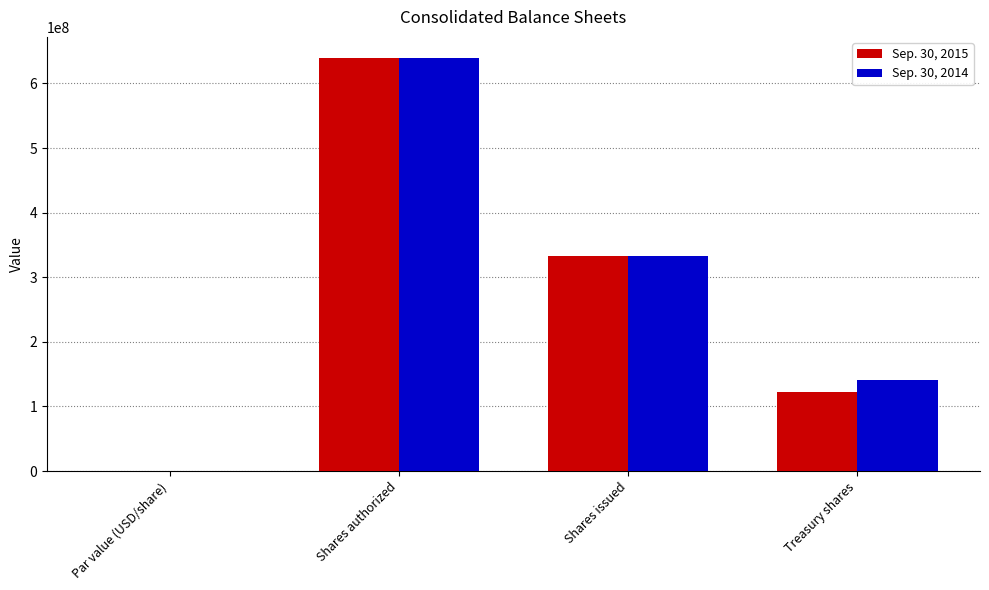

What is the total value across all series at Treasury shares?

262736674